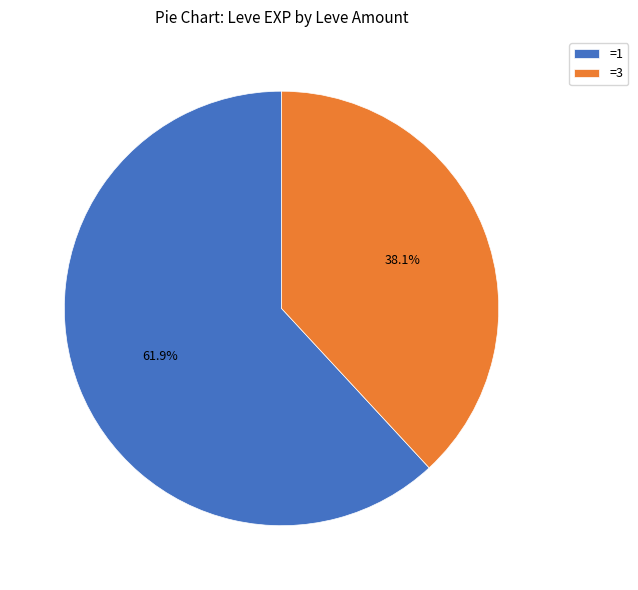

Rank the categories by value from highest to lowest.

=1, =3